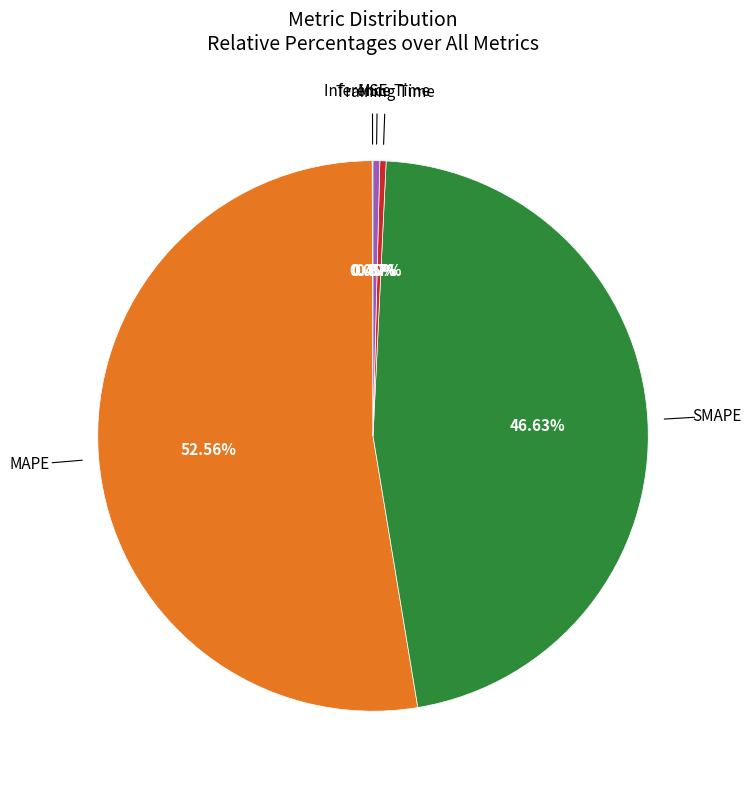

Is there a majority slice in this chart?

Yes